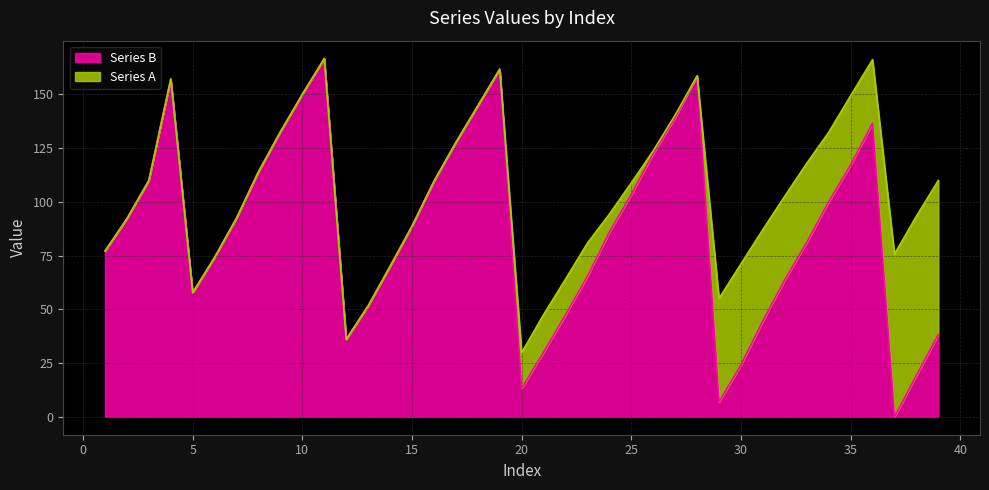

The chart shows a value of 207.4 at 9. True or false?

False